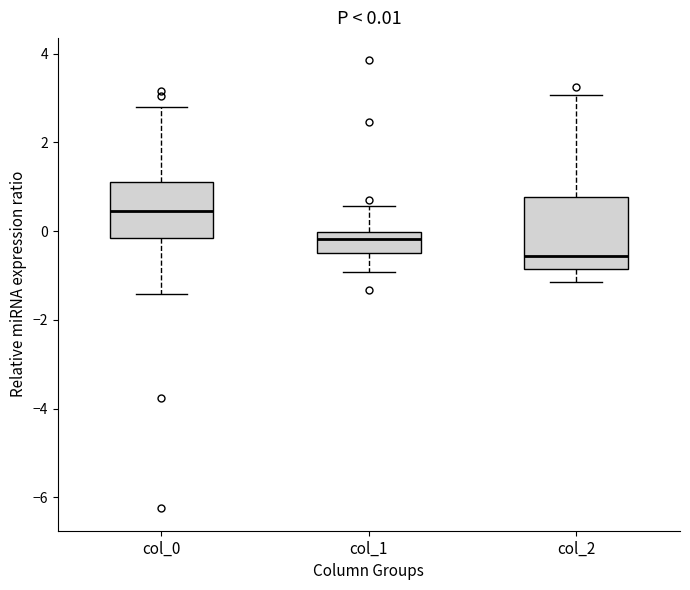

Which box is the tallest, from its lower edge to its upper edge?

col_2